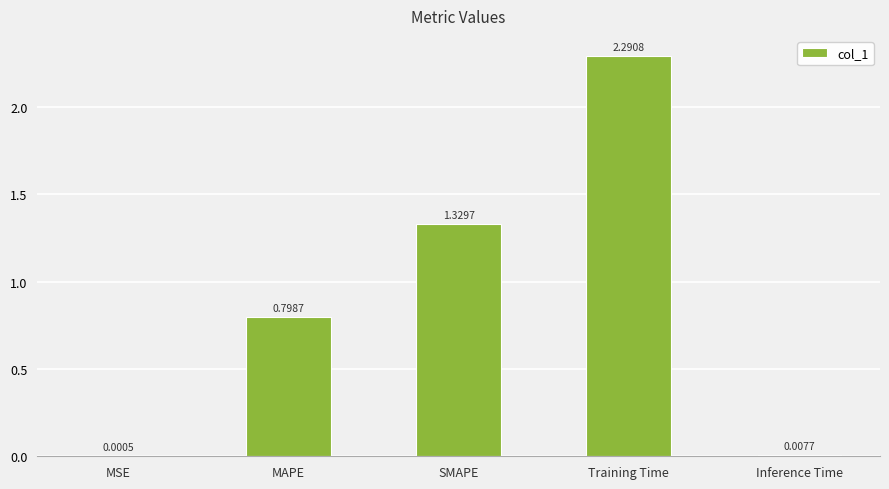

At which label is the value closest to 1?

MAPE